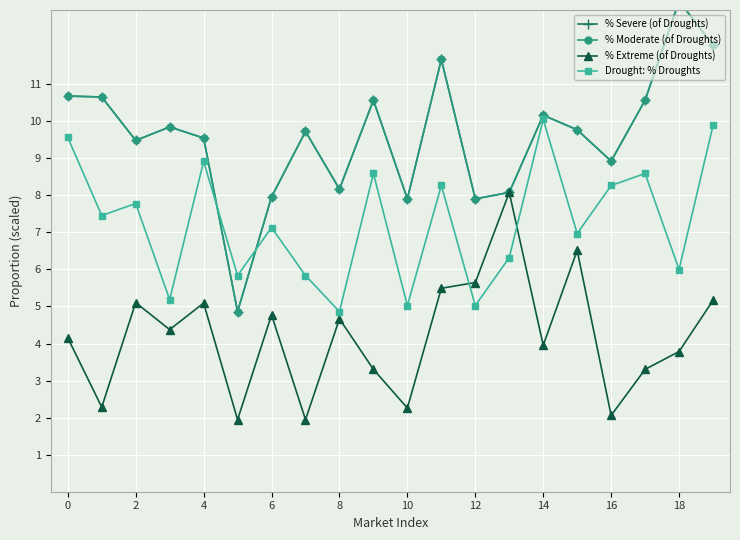

In Drought: % Droughts, how many points are higher than both neighbors (excluding endpoints)?

7